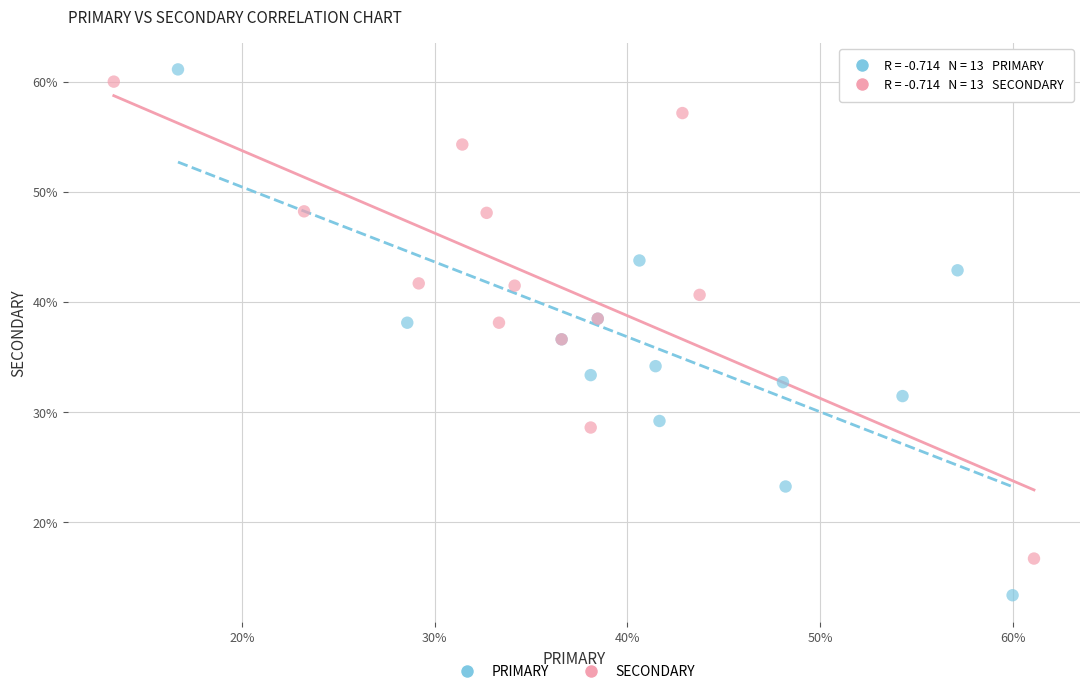

Which series has the widest spread of Y values?

PRIMARY